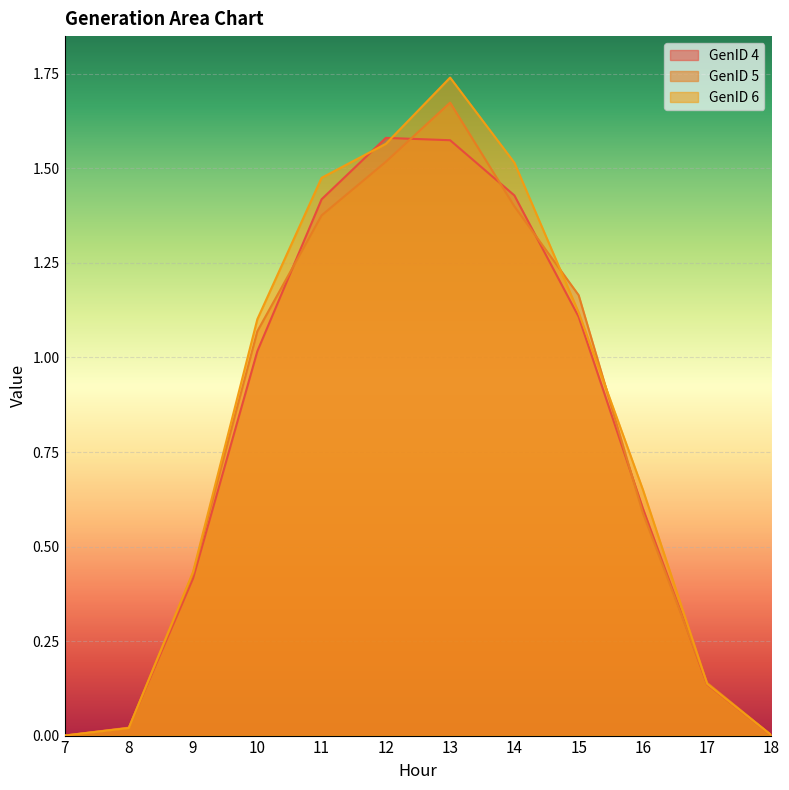

Is the value of GenID 4 at 15 greater than the value of GenID 5 at 15?

No